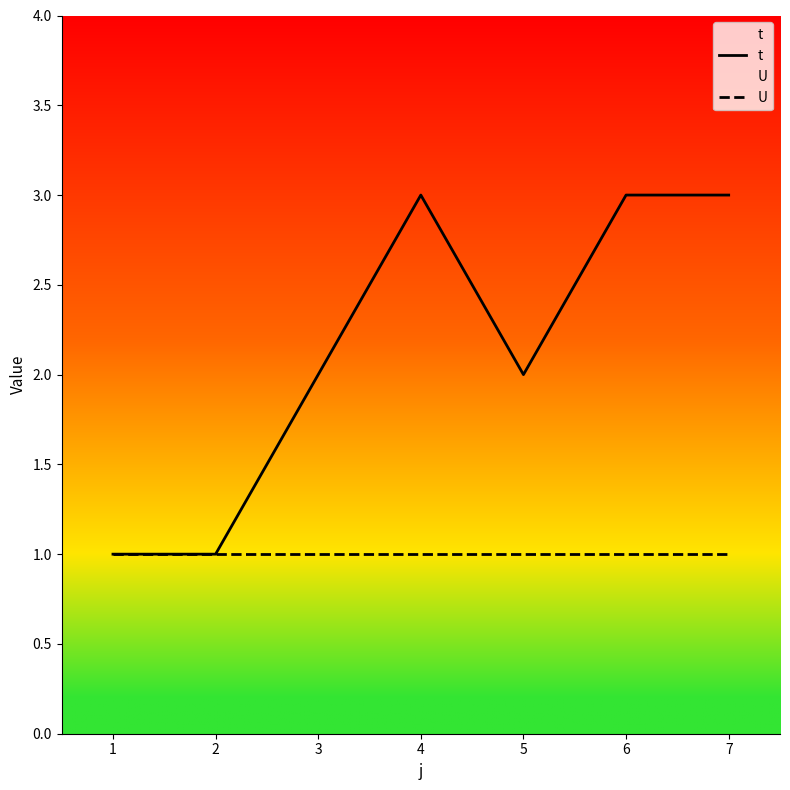

What is the value of the U point at the 3rd from the left?

1